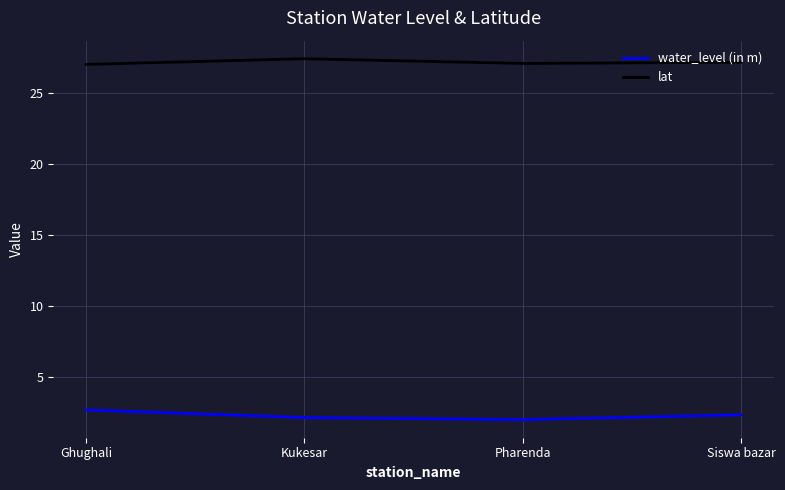

What is the difference between the highest and lowest values at Pharenda?

25.1